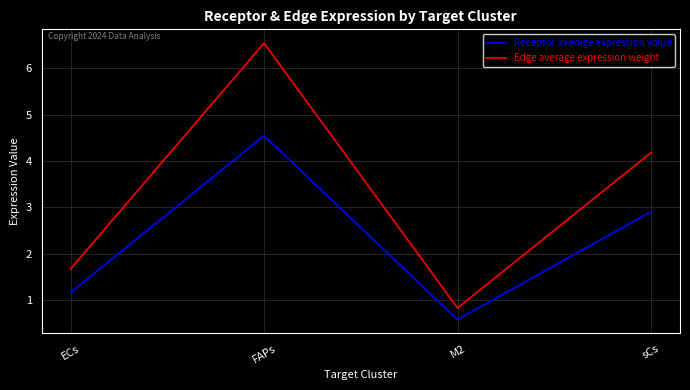

True or false: Receptor average expression value has a value of 4.5 at FAPs.

True